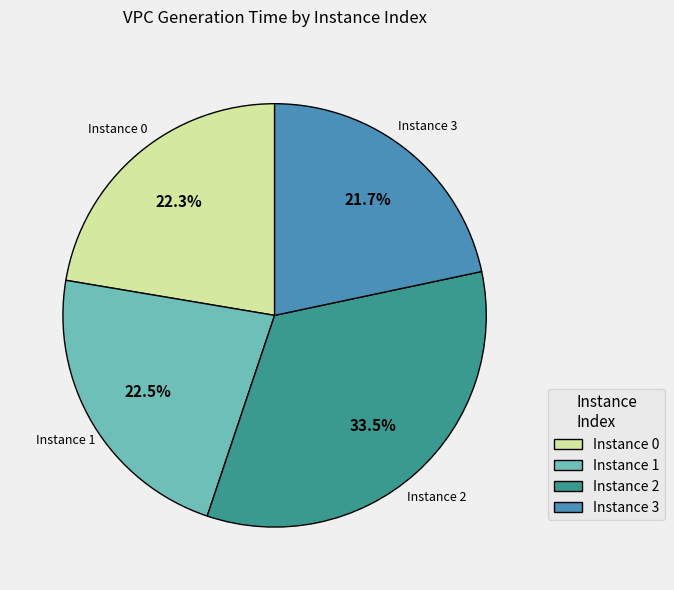

Do Instance 1 and Instance 0 together represent more than half of the pie?

No